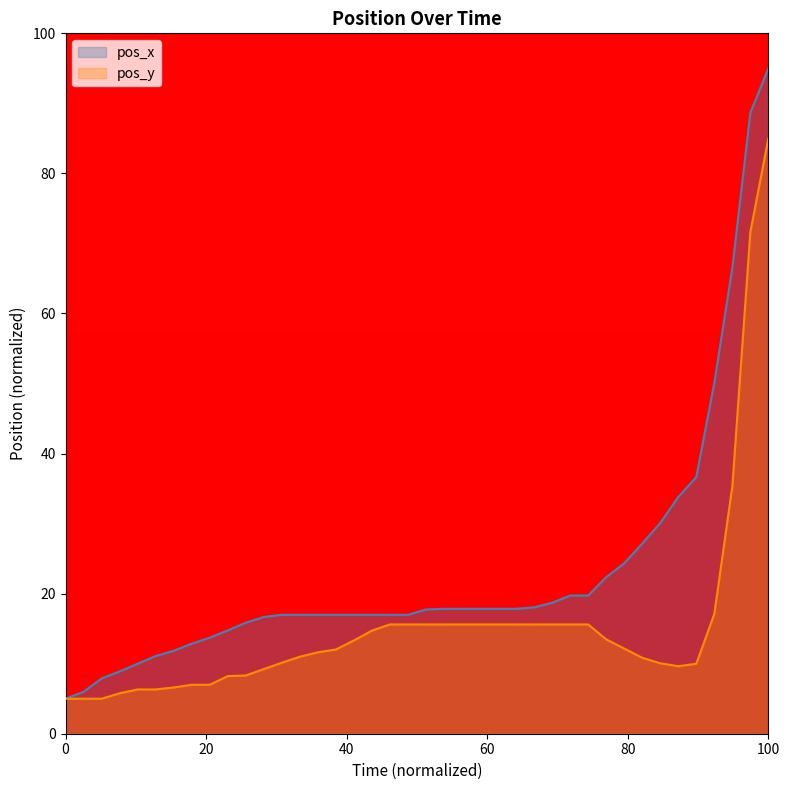

What is the difference between the second highest and second lowest values in the pos_x series?

82.7